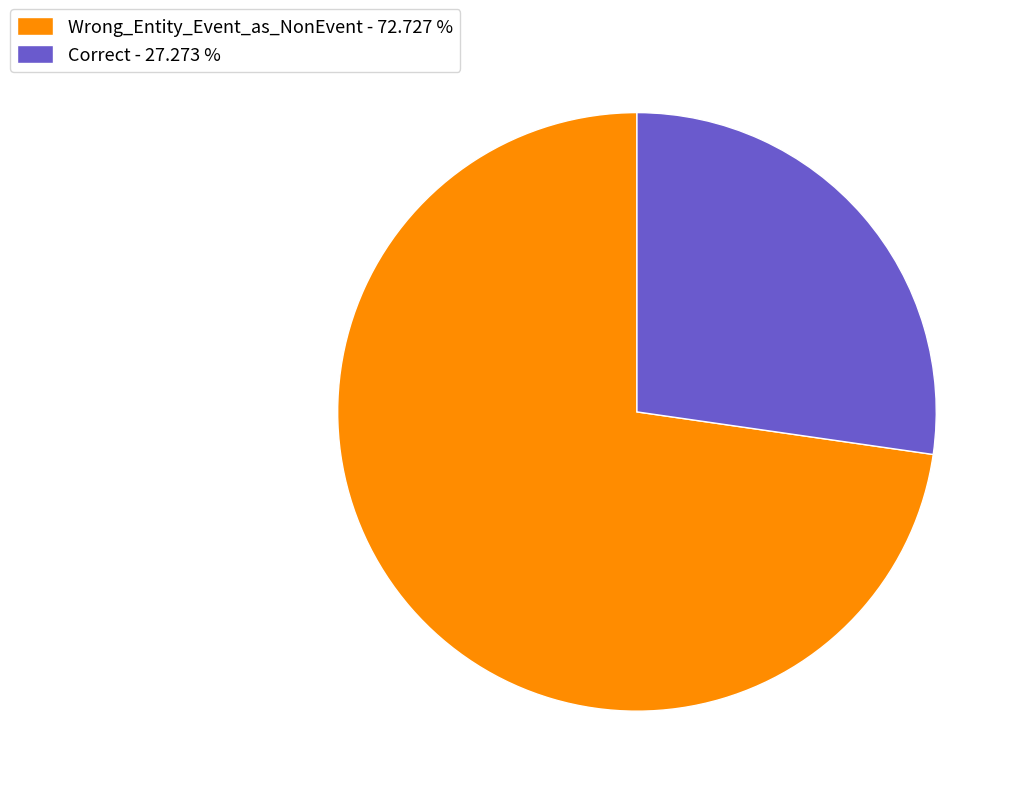

Is the sum of Correct - 27.273 % and Wrong_Entity_Event_as_NonEvent - 72.727 % greater than half?

Yes